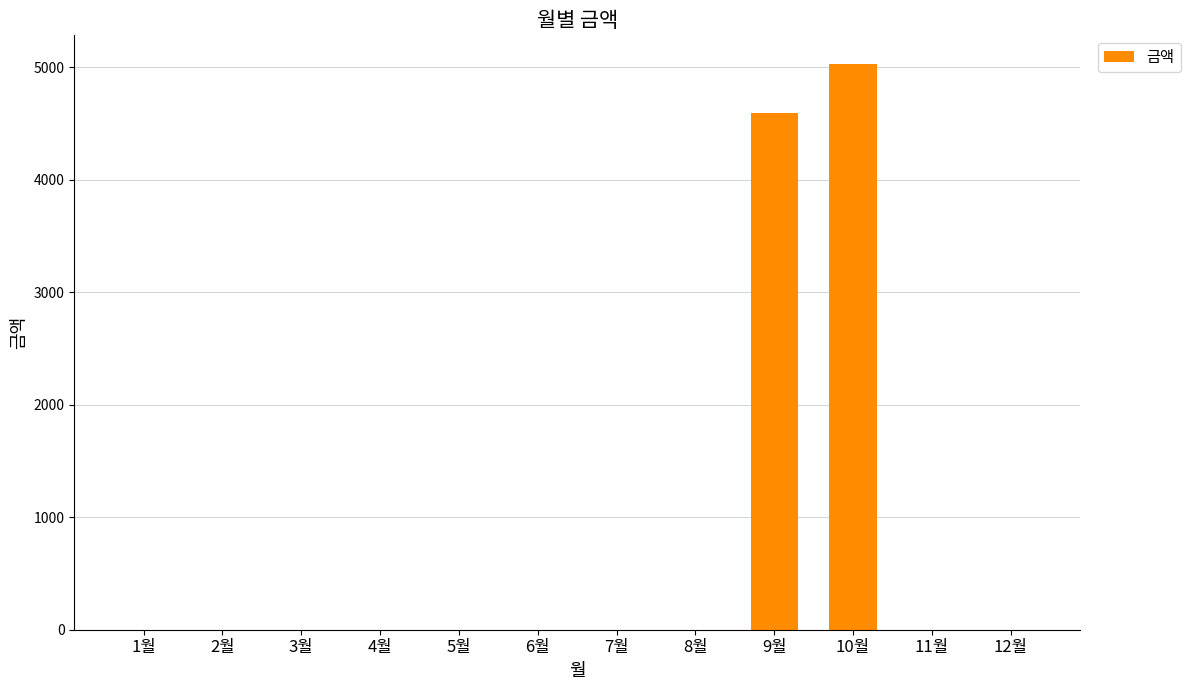

At which label is the value closest to 2515?

9월